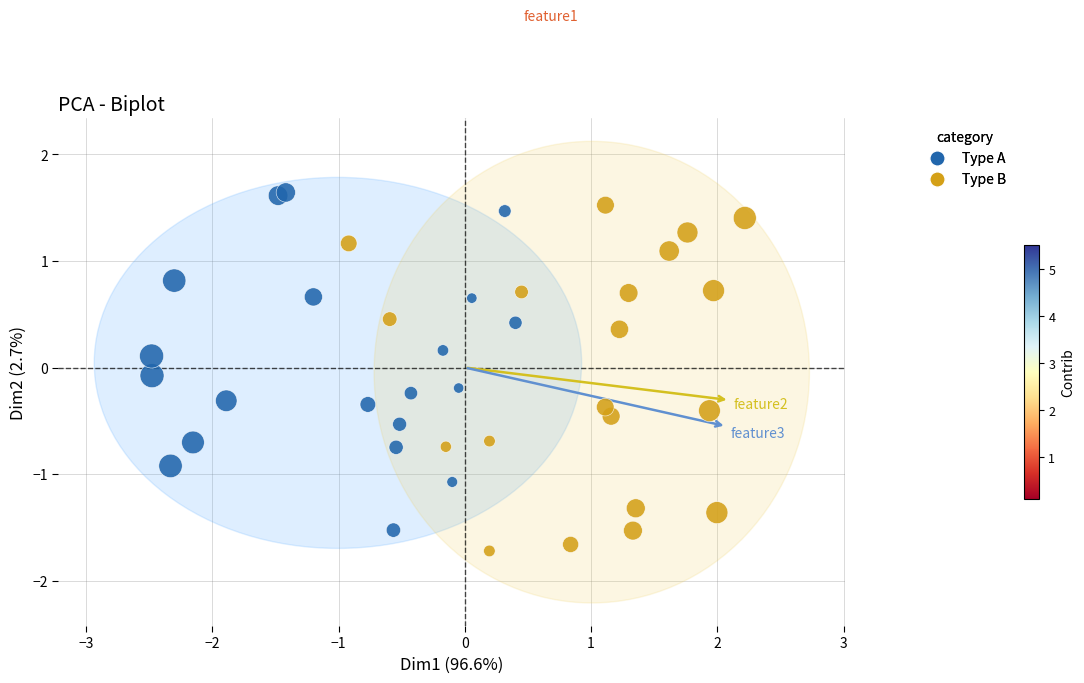

Which series has the largest Y range (max minus min)?

Type B